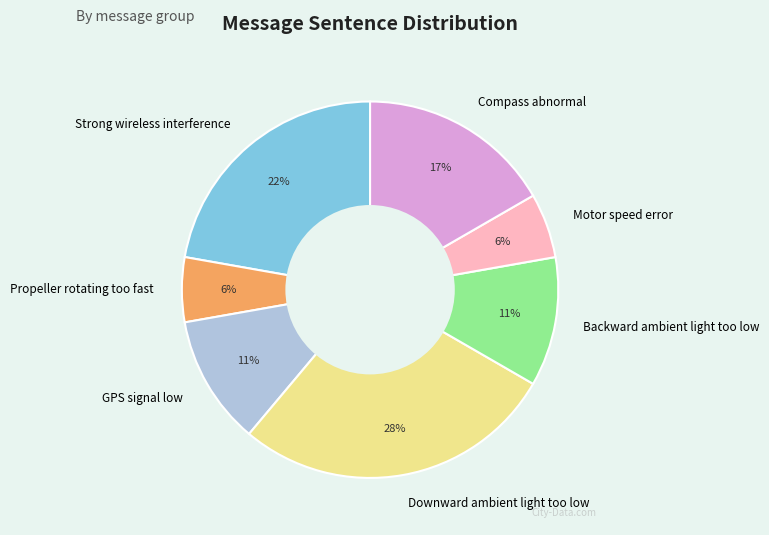

To the nearest percent, what is the average slice percentage?

14%